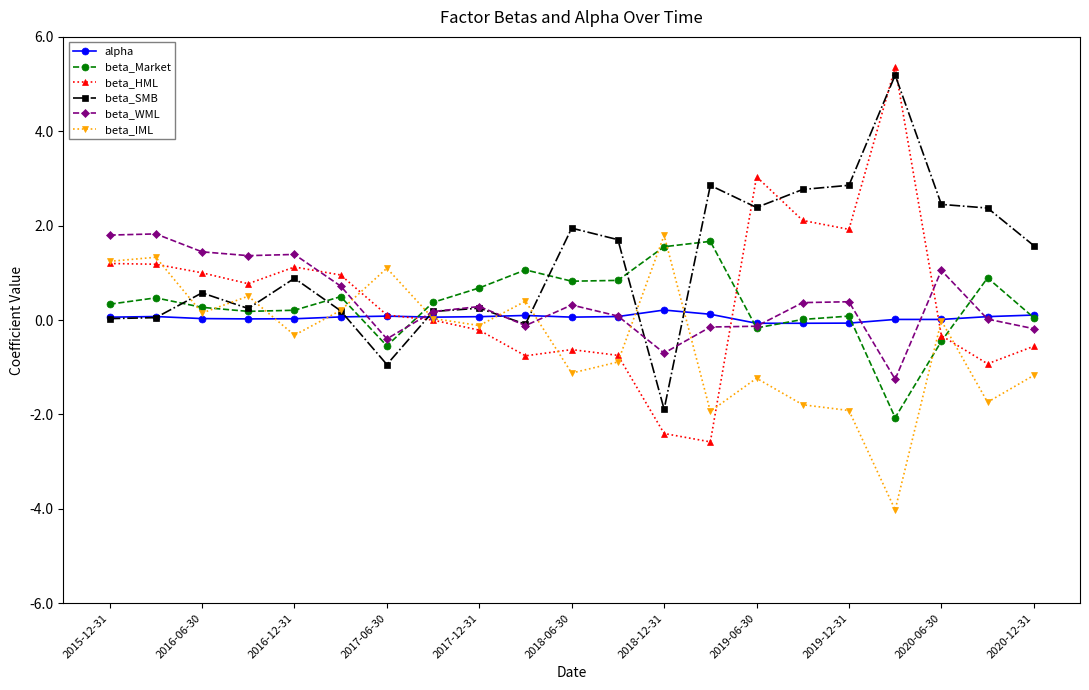

How many lines are shown in the chart?

6